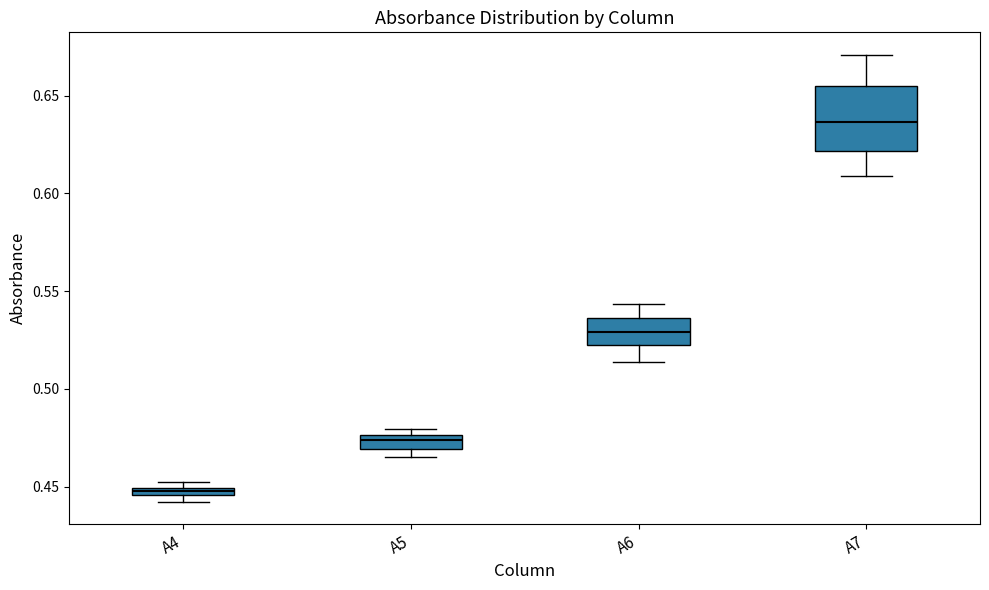

Which box's median line is the highest?

A7